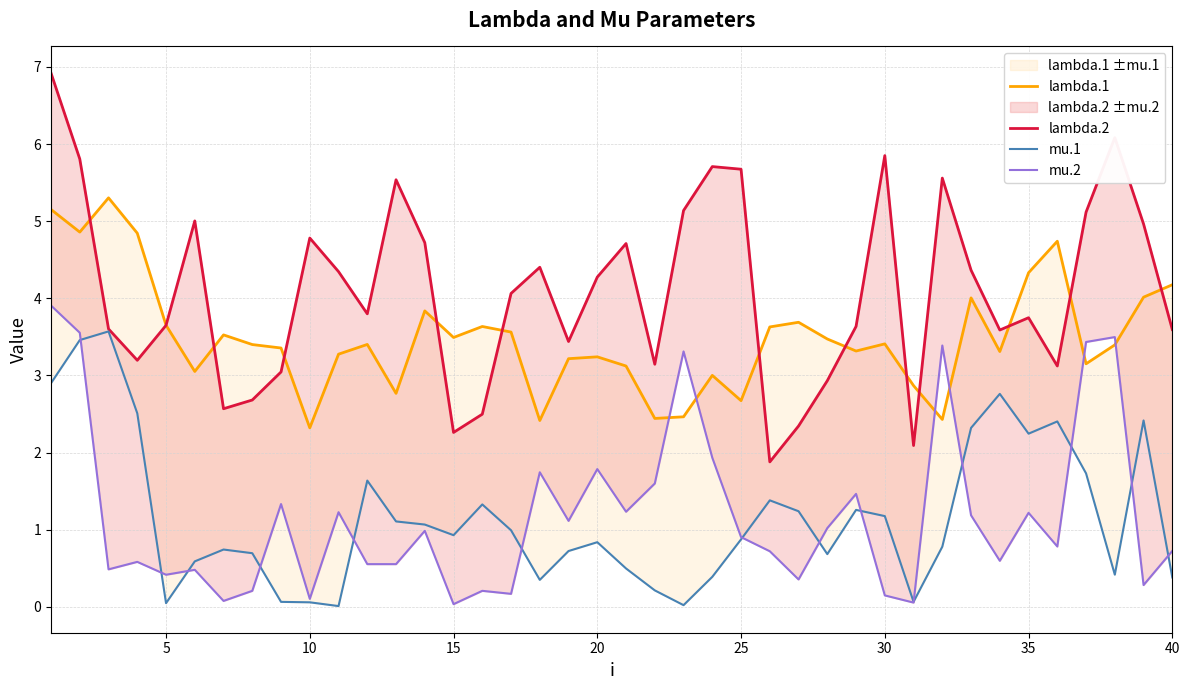

What is the lowest value of the lambda.1 series?

2.3